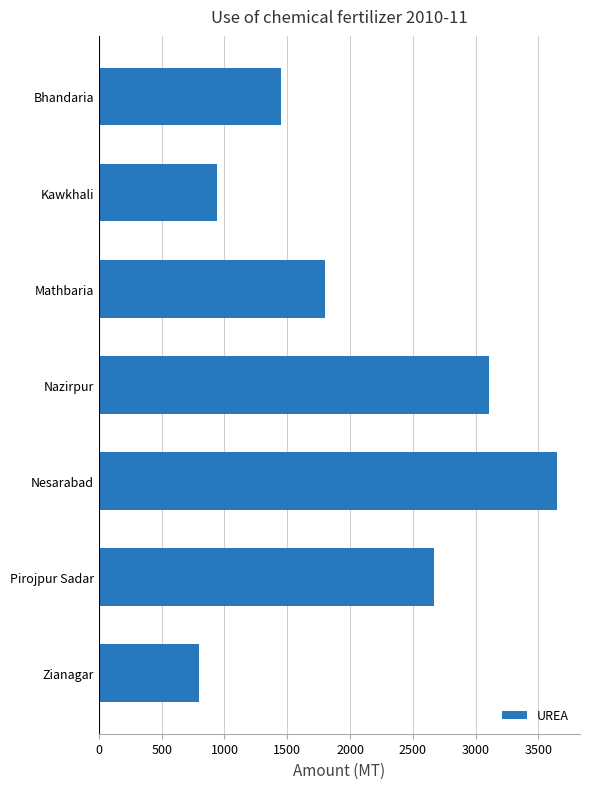

Rank the categories by value from lowest to highest.

Zianagar, Kawkhali, Bhandaria, Mathbaria, Pirojpur Sadar, Nazirpur, Nesarabad